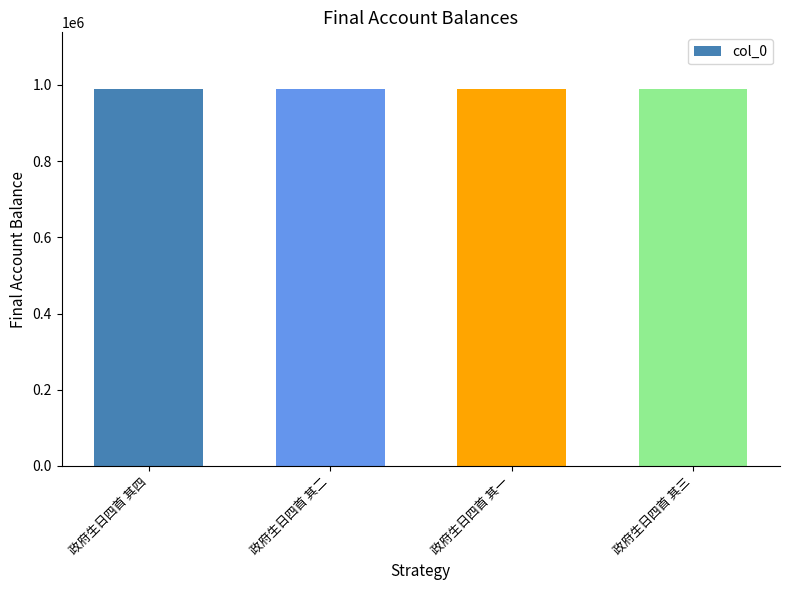

Is it true that the value at 政府生日四首 其四 is 663406?

False